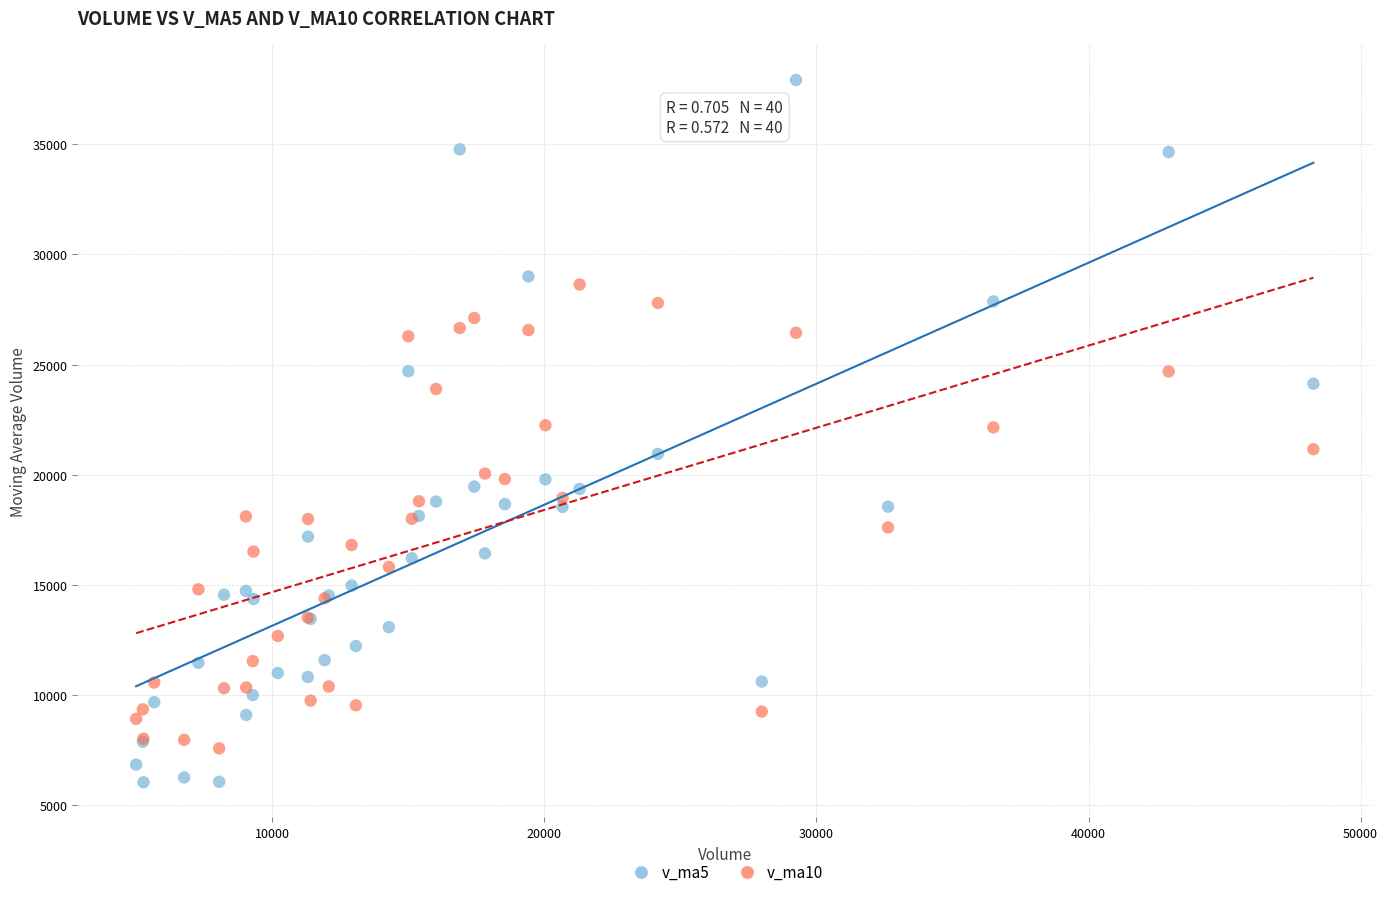

Which series contains the lowest Y value?

v_ma5